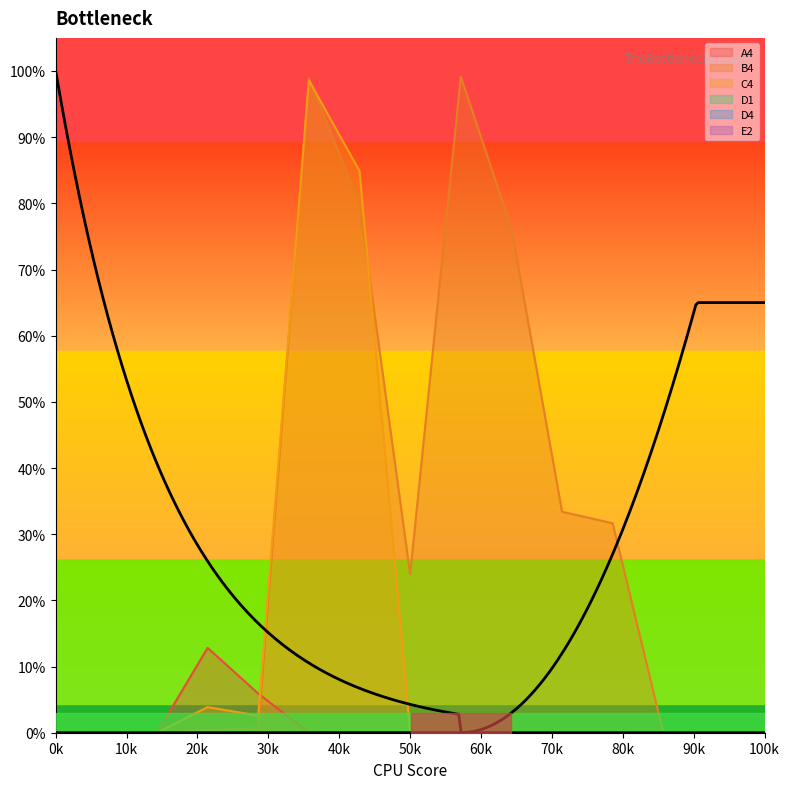

How many times do B4 and A4 cross each other?

1